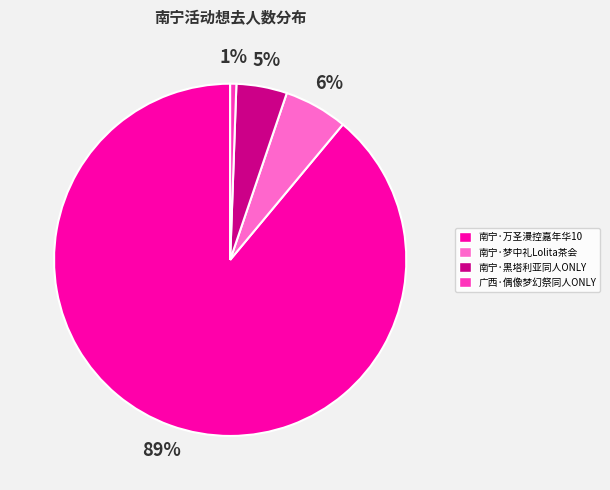

Is the sum of 南宁·万圣漫控嘉年华10 and 南宁·黑塔利亚同人ONLY greater than half?

Yes